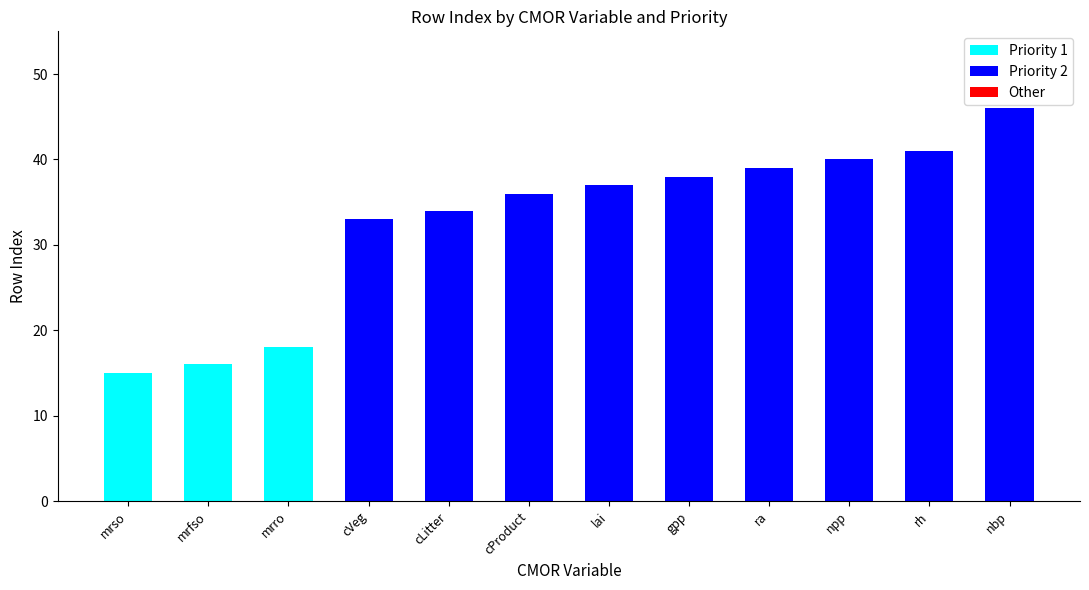

Are the bars grouped side by side (vs. stacked)?

No